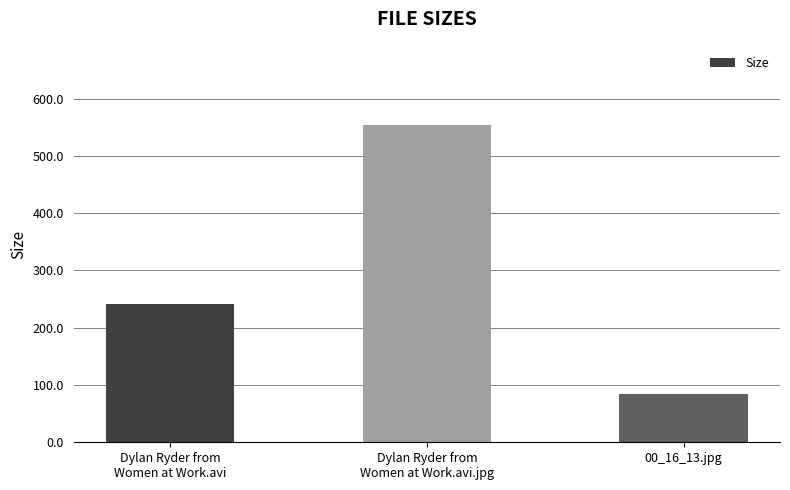

At which label is the value closest to 319?

Dylan Ryder from
Women at Work.avi